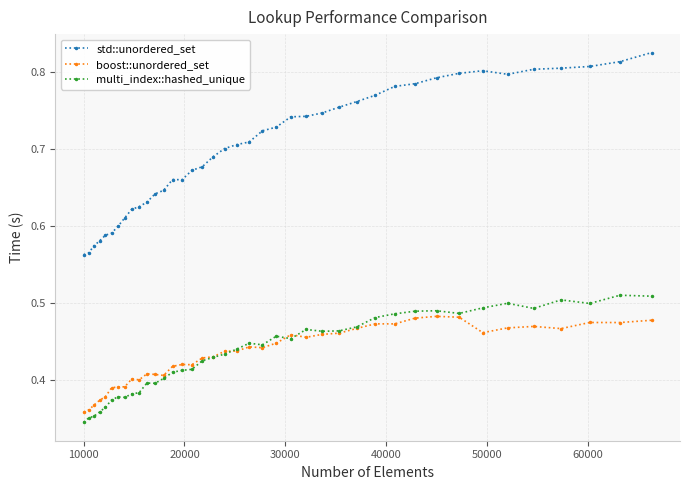

True or false: boost::unordered_set and std::unordered_set cross at least once.

False